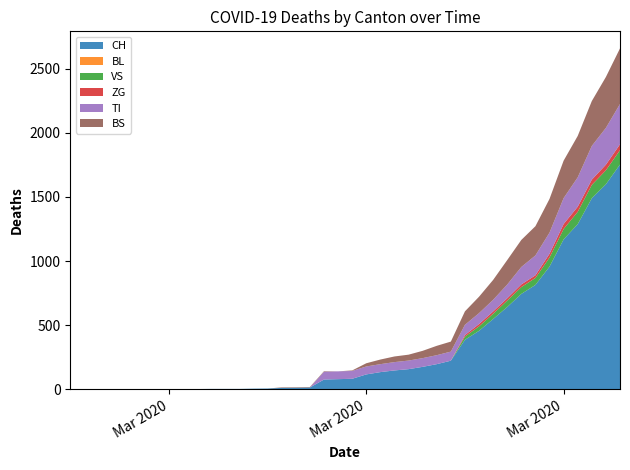

Reading right to left, what are all the values shown in this chart?

CH: 39=1753	38=1599	37=1490	36=1288	35=1169	34=957	33=814	32=744	31=642	30=548	29=456	28=386	27=223	26=196	25=175	24=157	23=147	22=134	21=116	20=82	19=79	18=76	17=14	16=12	15=11	14=6	13=5	12=3	11=3	10=3	9=2	8=0	7=0	6=0	5=0	4=0	3=0	2=0	1=0	0=0
BL: 39=0	38=0	37=0	36=0	35=0	34=0	33=0	32=0	31=0	30=0	29=0	28=0	27=0	26=0	25=0	24=0	23=0	22=0	21=0	20=0	19=0	18=0	17=0	16=0	15=0	14=0	13=0	12=0	11=0	10=0	9=0	8=0	7=0	6=0	5=0	4=0	3=0	2=0	1=0	0=0
VS: 39=112	38=109	37=104	36=96	35=81	34=71	33=54	32=53	31=50	30=41	29=35	28=25	27=0	26=0	25=0	24=0	23=0	22=0	21=0	20=0	19=0	18=0	17=0	16=0	15=0	14=0	13=0	12=0	11=0	10=0	9=0	8=0	7=0	6=0	5=0	4=0	3=0	2=0	1=0	0=0
ZG: 39=46	38=44	37=41	36=40	35=39	34=29	33=21	32=21	31=18	30=18	29=18	28=12	27=0	26=0	25=0	24=0	23=0	22=0	21=0	20=0	19=0	18=0	17=0	16=0	15=0	14=0	13=0	12=0	11=0	10=0	9=0	8=0	7=0	6=0	5=0	4=0	3=0	2=0	1=0	0=0
TI: 39=314	38=287	37=263	36=229	35=202	34=165	33=155	32=136	31=107	30=91	29=85	28=80	27=71	26=70	25=68	24=67	23=65	22=62	21=62	20=61	19=61	18=61	17=0	16=0	15=0	14=0	13=0	12=0	11=0	10=0	9=0	8=0	7=0	6=0	5=0	4=0	3=0	2=0	1=0	0=0
BS: 39=434	38=397	37=350	36=323	35=292	34=263	33=228	32=211	31=191	30=155	29=128	28=105	27=78	26=73	25=57	24=46	23=44	22=36	21=25	20=4	19=0	18=4	17=4	16=4	15=4	14=0	13=0	12=0	11=0	10=0	9=0	8=0	7=0	6=0	5=0	4=0	3=0	2=0	1=0	0=0